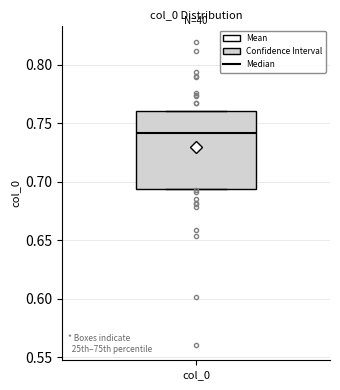

Transcribe this box plot: give where the median line is, the range the box spans, and where the two whiskers end, as read against the y-axis. The values are not printed on the chart, so give them approximately, as read against the axis.

median 0.740, box 0.695 to 0.760, whiskers 0.695 to 0.760